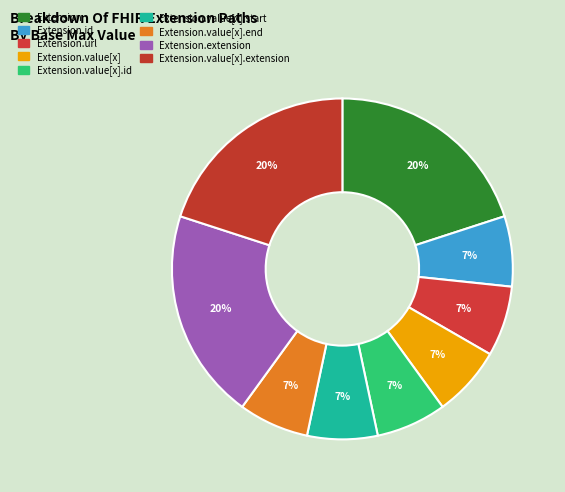

How many segments does this pie chart have?

9